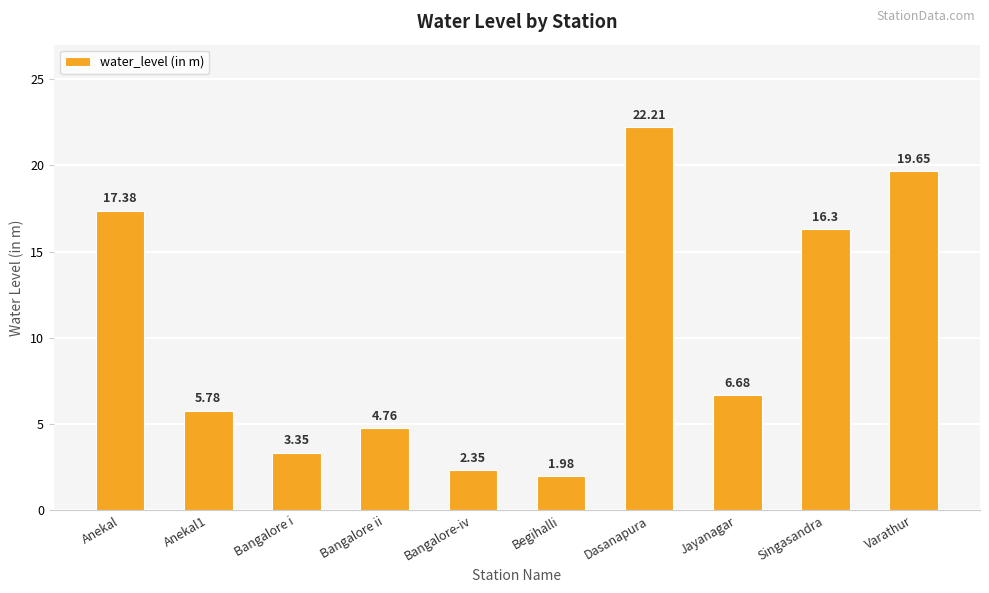

The value at Anekal is 30.9. True or false?

False